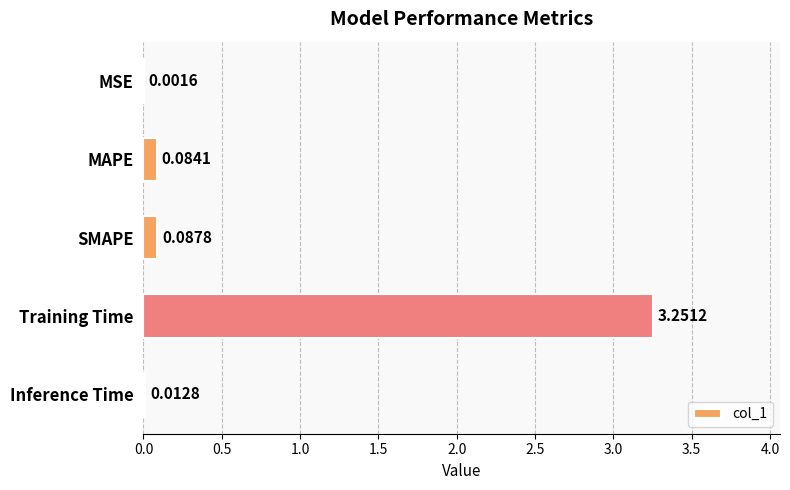

Which label corresponds to the largest value in the chart?

Training Time